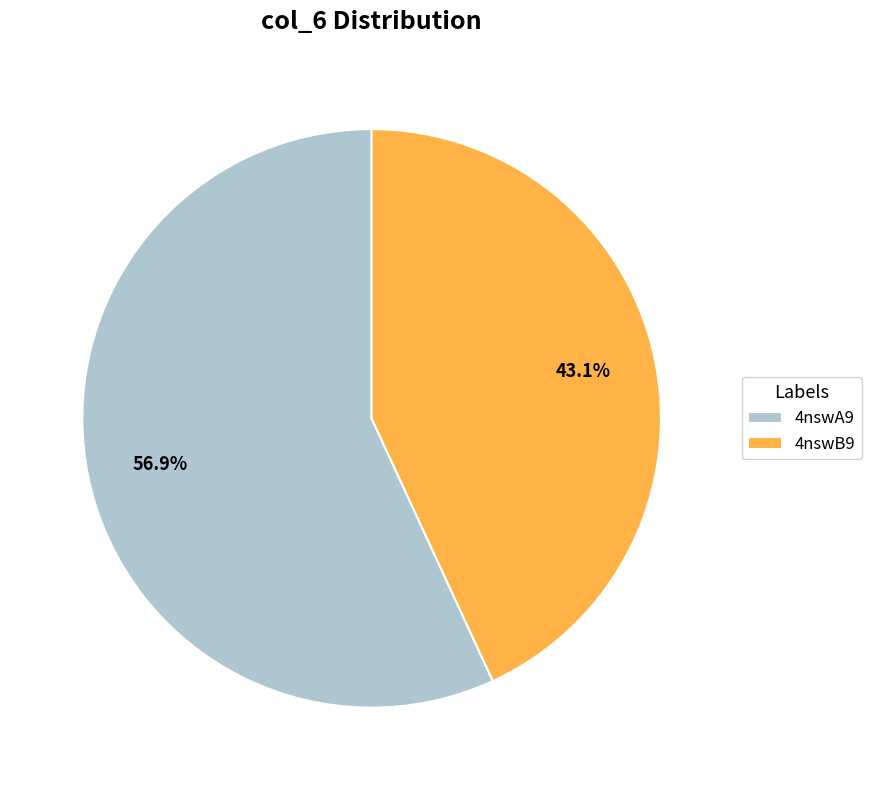

Approximately how many times larger is the value at 4nswA9 compared to 4nswB9?

1.3